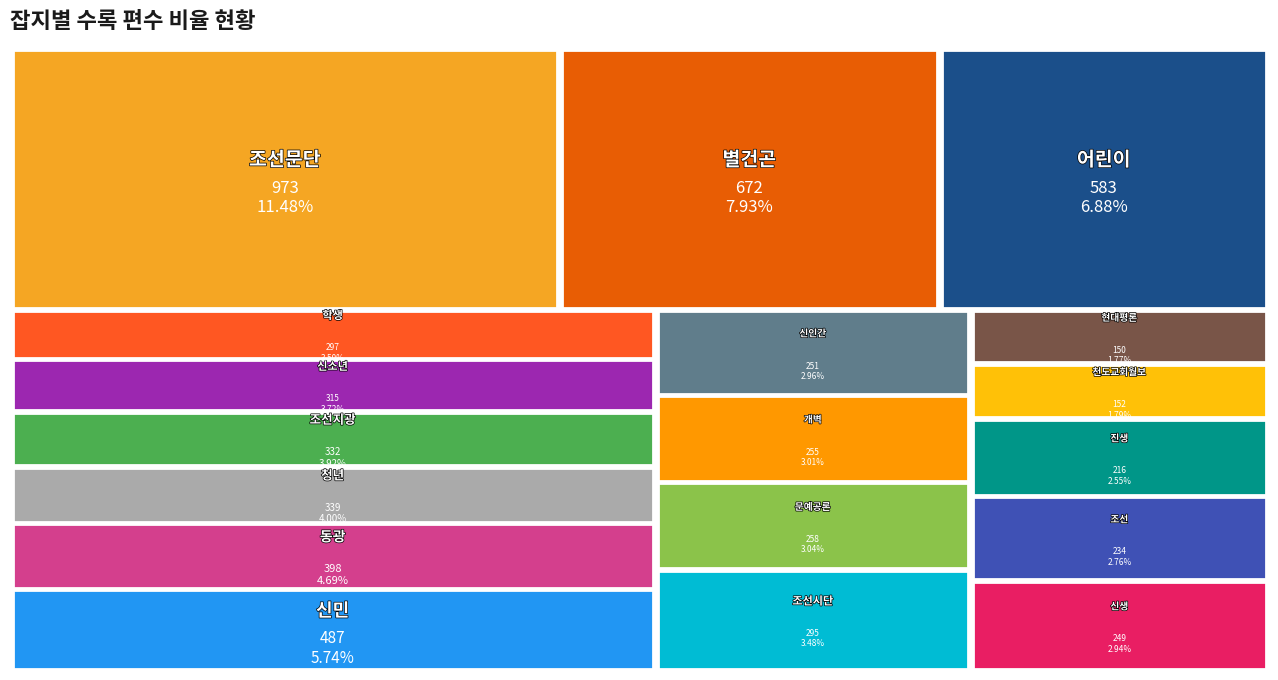

Reading left to right, list all the values displayed in this chart.

973	672	583	487	398	339	332	315	297	295	258	255	251	249	234	216	152	150